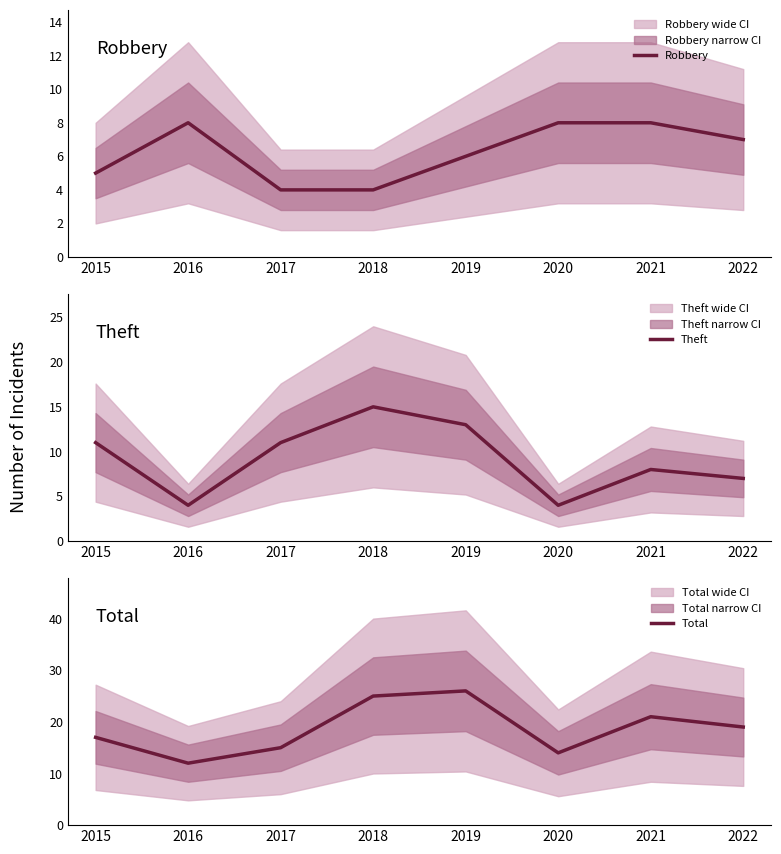

Read the Total value at 2021, to the nearest 5.

20